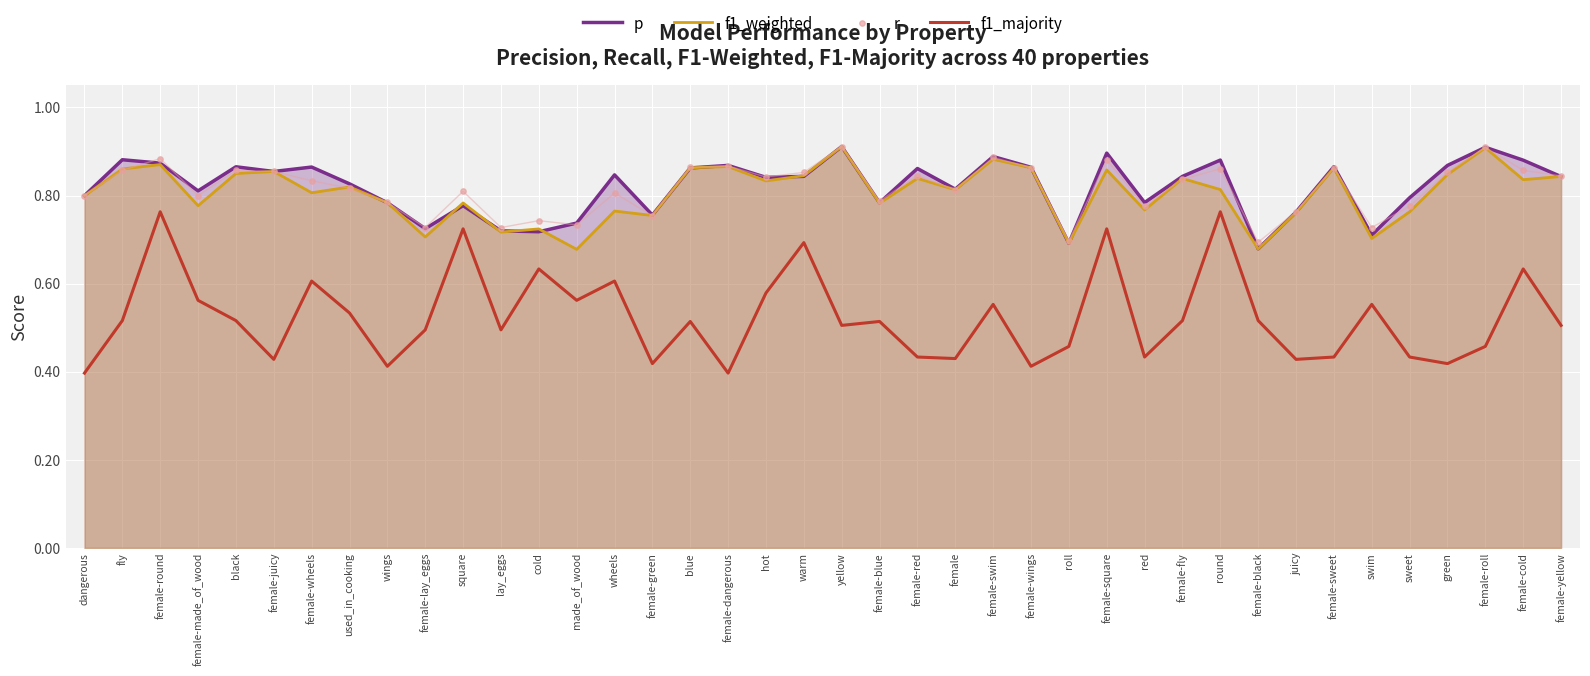

Is the value of r at female-dangerous greater than the value of f1_weighted at female-roll?

No